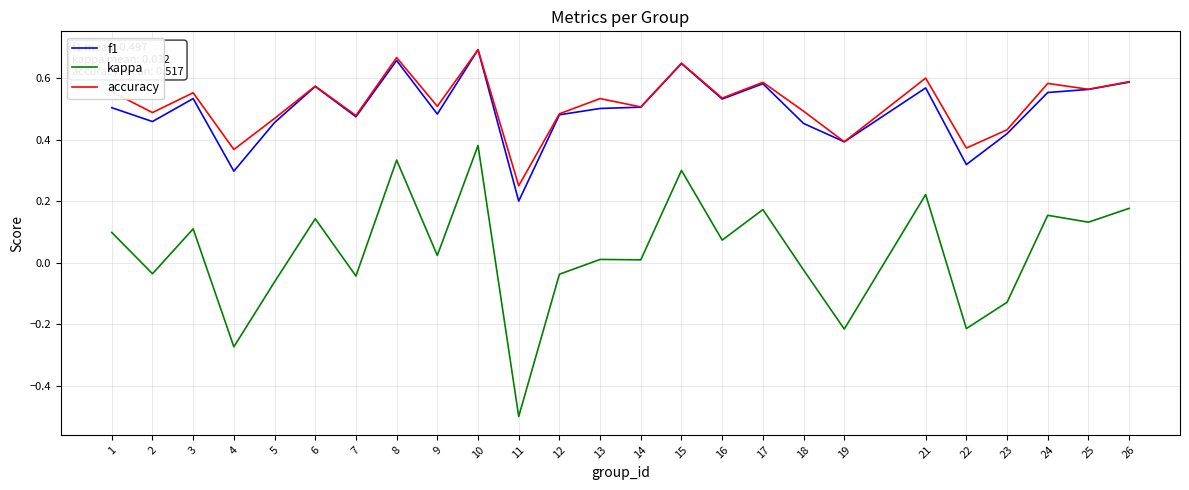

True or false: f1 and kappa intersect in this chart.

False